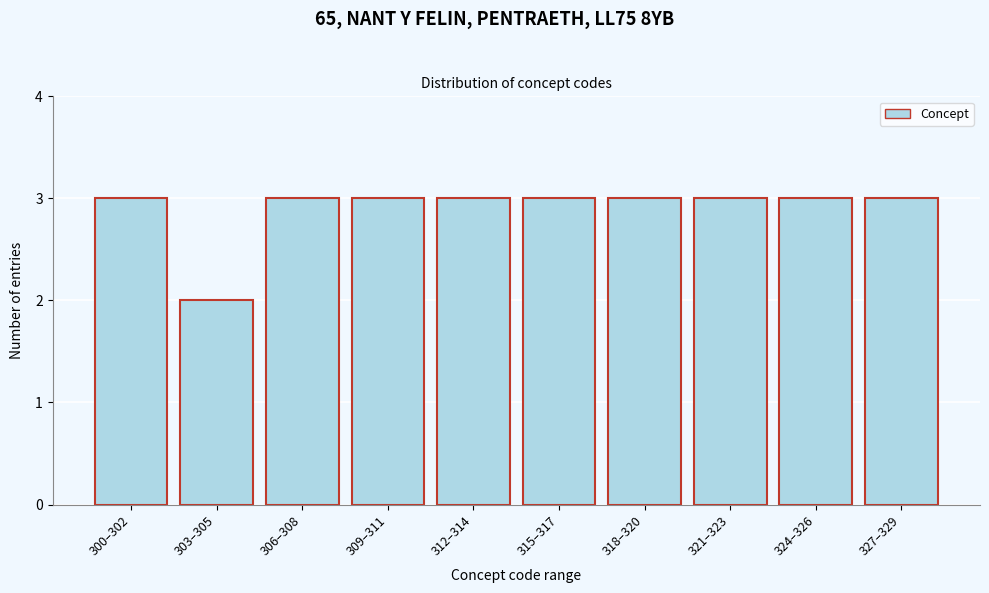

Reading left to right, list all the values displayed in this chart.

300–302=3	303–305=2	306–308=3	309–311=3	312–314=3	315–317=3	318–320=3	321–323=3	324–326=3	327–329=3